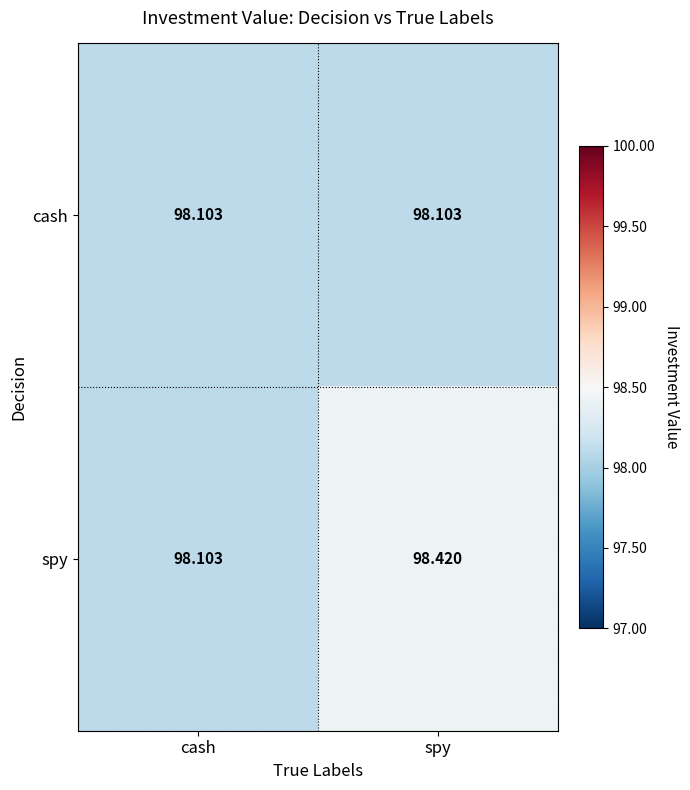

What is the greatest value displayed?

98.4